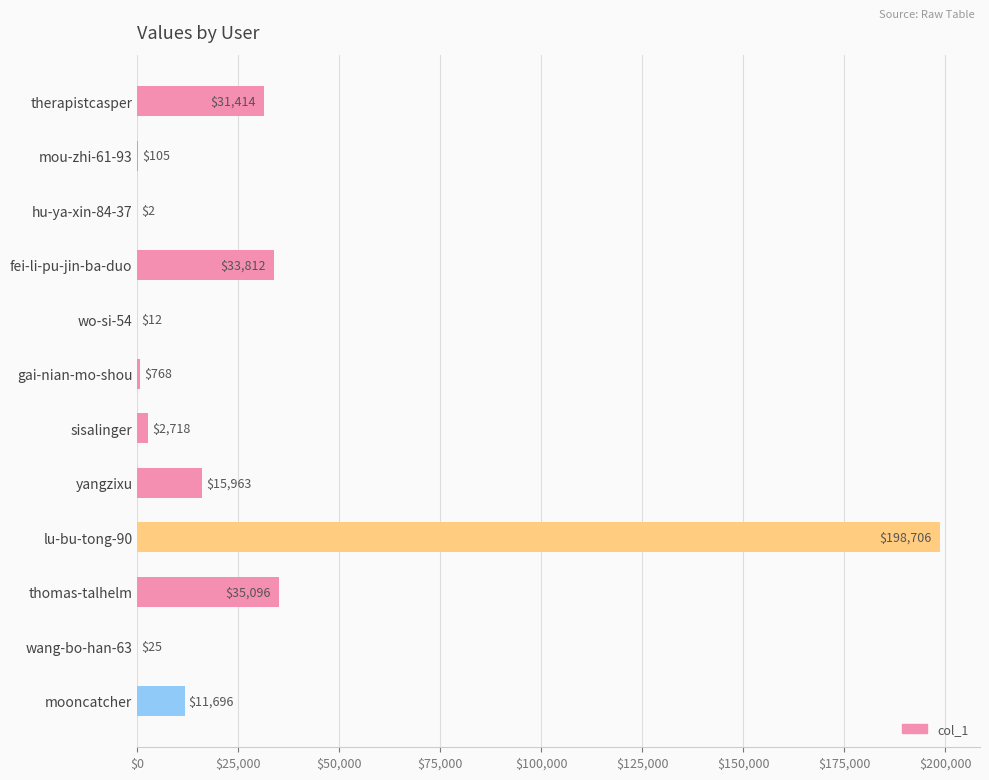

The chart shows a value of 198706 at lu-bu-tong-90. True or false?

True